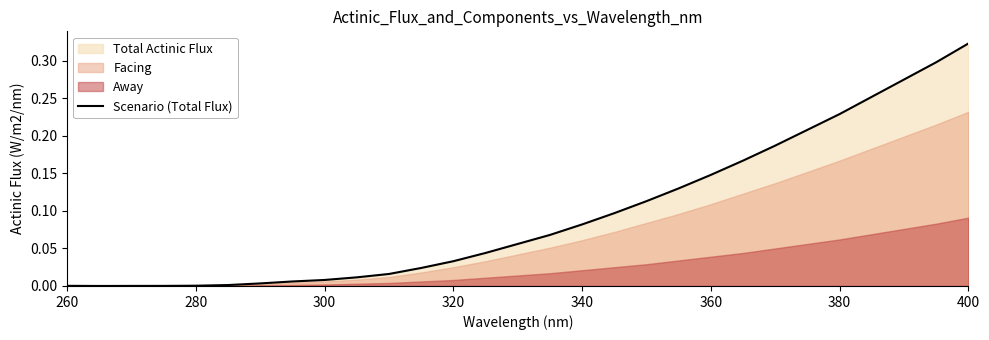

At which label does Scenario (Total Flux) reach its peak?

400